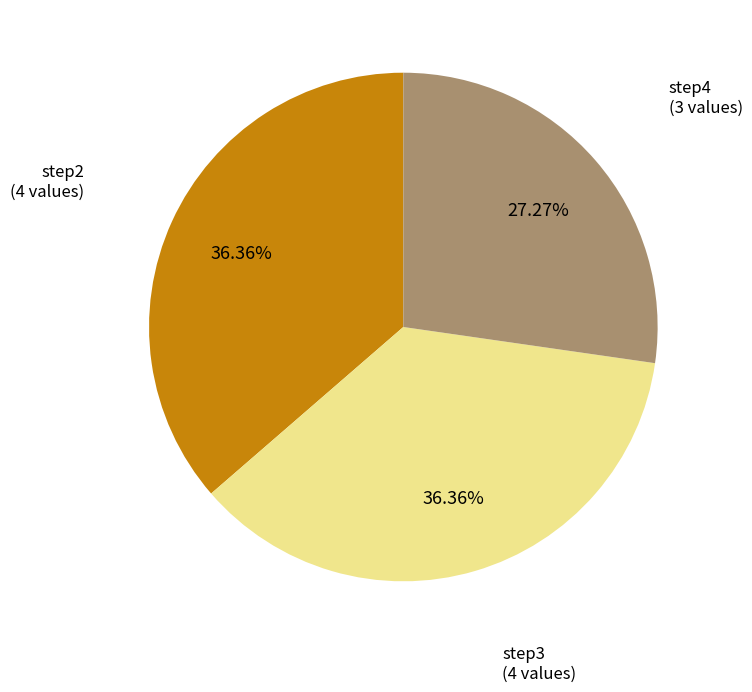

Approximately how many times larger is the value at step4 compared to step2?

0.8